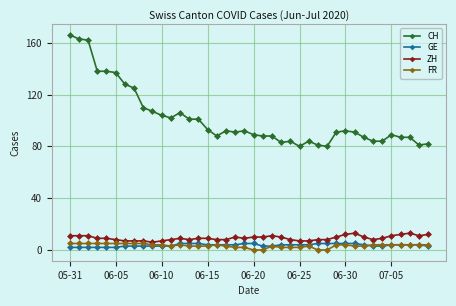

Reading right to left, what are all the values shown in this chart?

CH: 82	81	87	87	89	84	84	87	91	92	91	80	81	84	80	84	83	88	88	89	92	91	92	88	93	101	101	106	102	104	107	110	125	128	137	138	138	162	163	166
GE: 3	4	4	4	4	3	3	4	5	5	5	5	5	4	4	4	4	3	3	5	5	4	4	4	4	5	5	5	3	3	3	3	3	3	2	2	2	2	2	2
ZH: 12	11	13	12	11	9	8	10	13	12	10	8	8	7	7	8	10	11	10	10	9	10	8	8	9	9	8	9	8	7	6	7	7	7	8	9	9	11	11	11
FR: 4	4	4	4	4	4	4	3	3	4	4	0	0	3	2	2	2	3	0	0	2	2	3	4	3	3	3	4	3	4	4	5	5	5	5	5	5	5	5	5